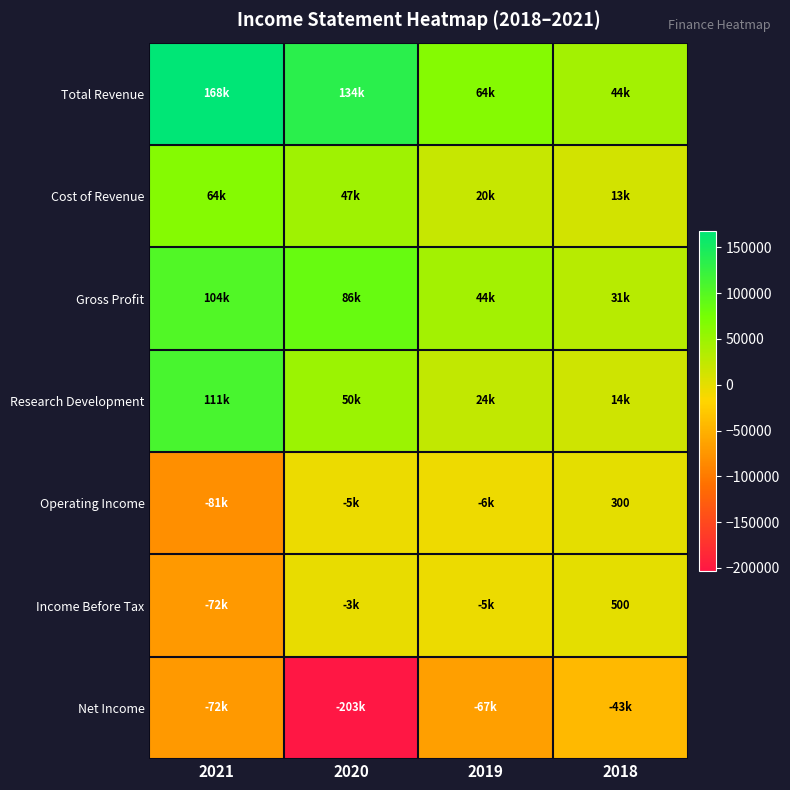

List the labels in order of Cost of Revenue value, smallest first.

2018, 2019, 2020, 2021